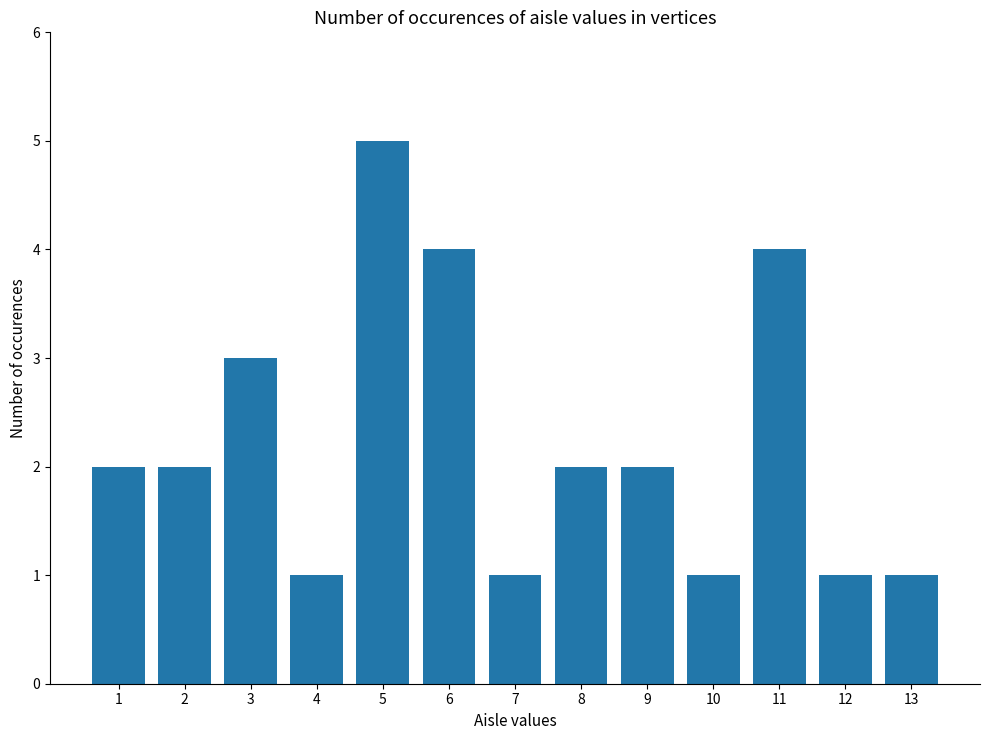

Reading right to left, transcribe all the data shown in this chart.

13=1	12=1	11=4	10=1	9=2	8=2	7=1	6=4	5=5	4=1	3=3	2=2	1=2